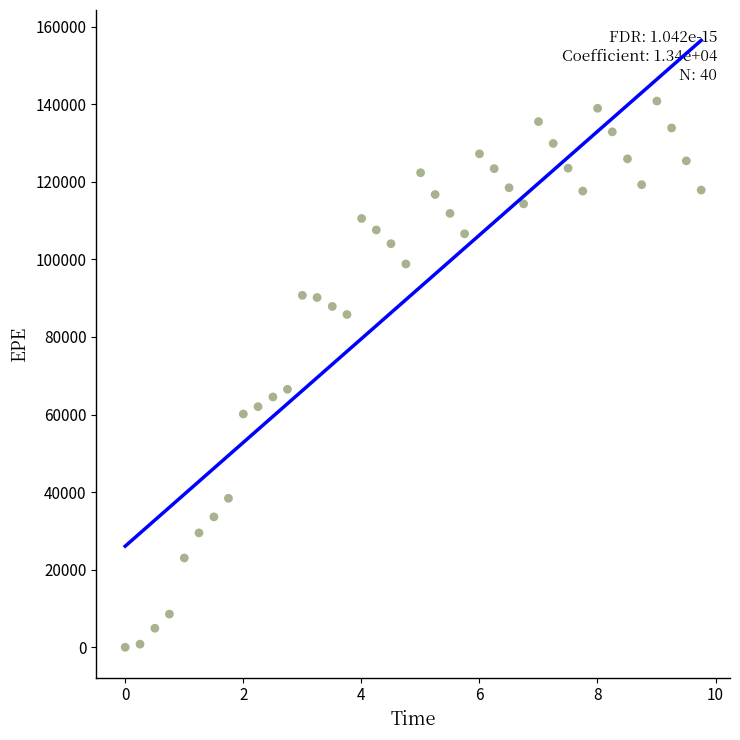

What Y value in the scatter plot is closest to 70411?

66507.0